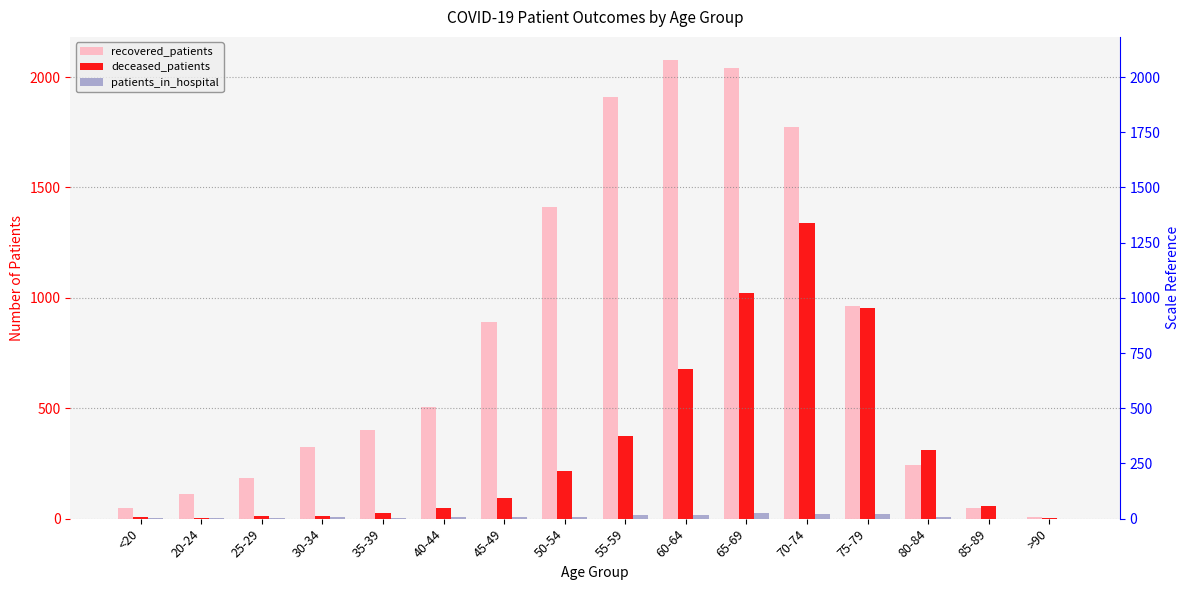

Rank the categories by deceased_patients value from highest to lowest.

70-74, 65-69, 75-79, 60-64, 55-59, 80-84, 50-54, 45-49, 85-89, 40-44, 35-39, 30-34, 25-29, <20, >90, 20-24